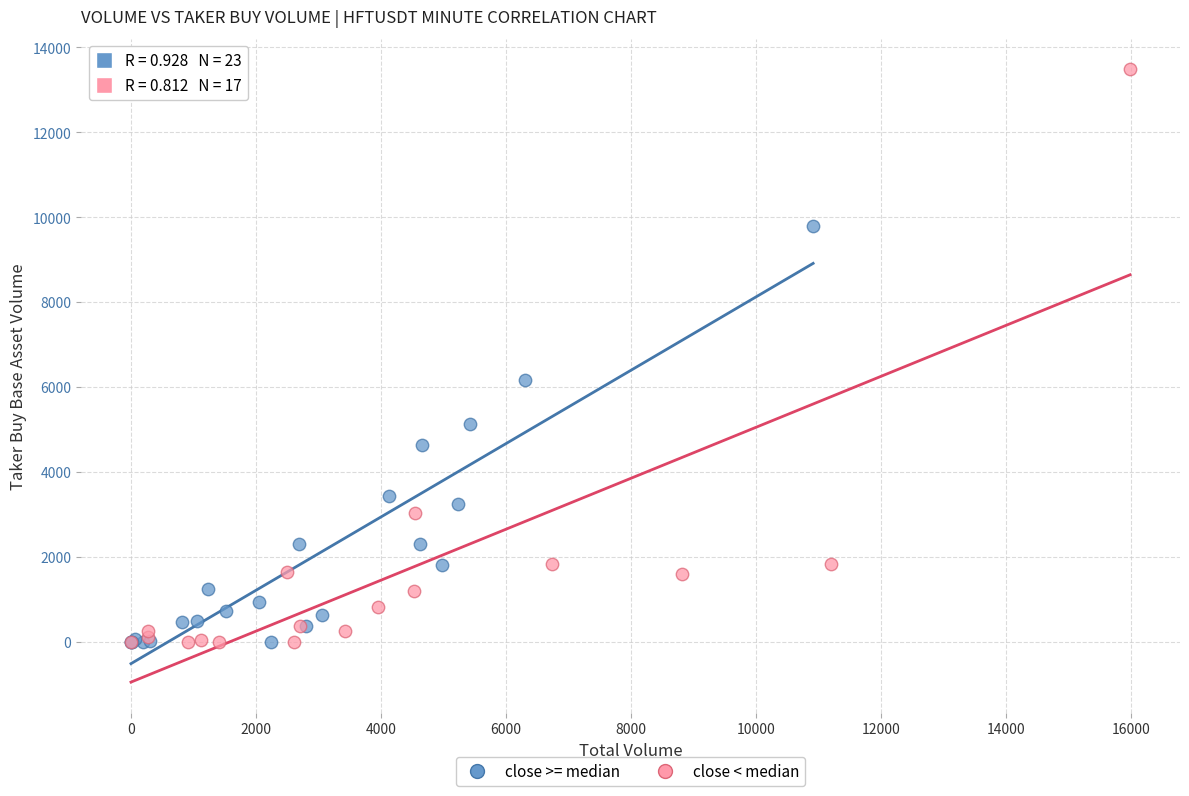

Which series reaches the maximum Y coordinate?

close < median